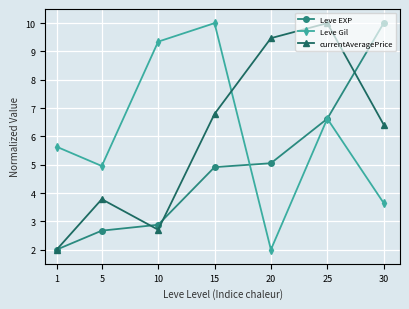

Which series ends up on top after the final intersection of currentAveragePrice and Leve EXP?

Leve EXP